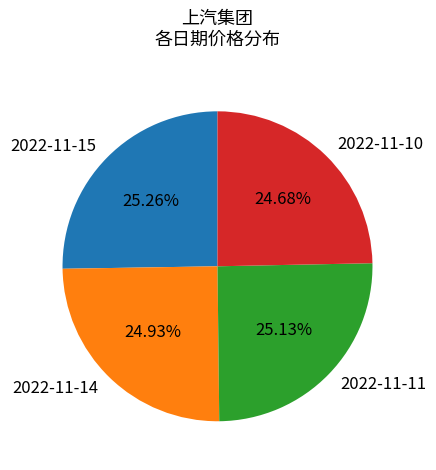

Is there any slice that represents more than half of the pie?

No